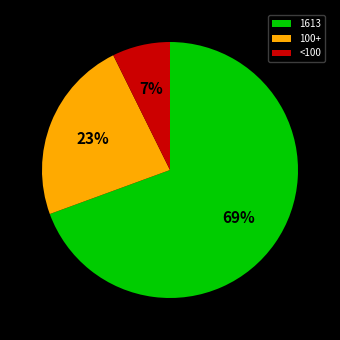

True or false: <100 accounts for 1% of the total.

False